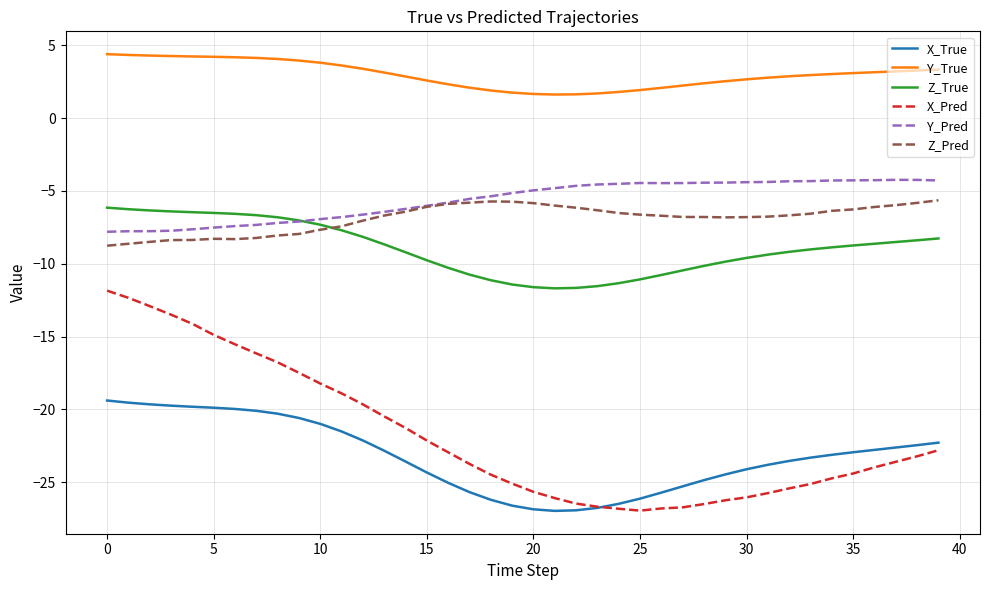

What is the highest value of the Y_Pred series?

-4.2